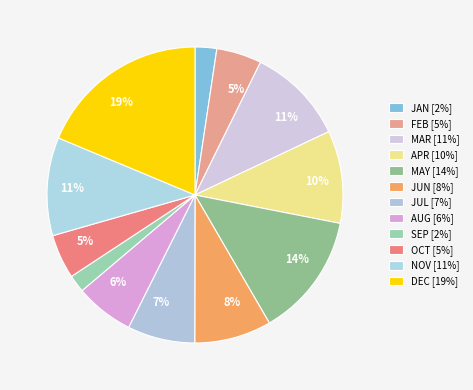

What is the largest slice in the pie chart?

DEC